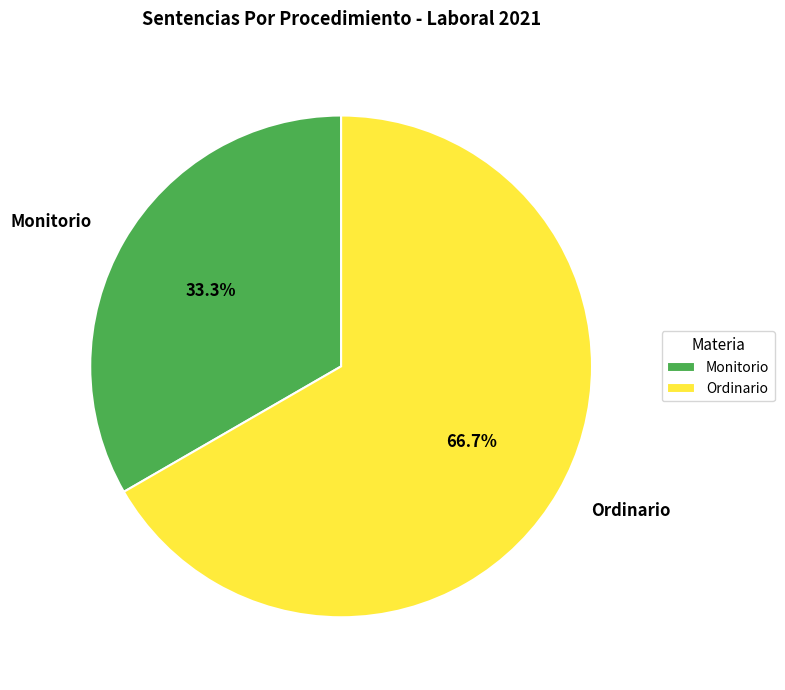

Which slice represents more than half of the pie?

Ordinario